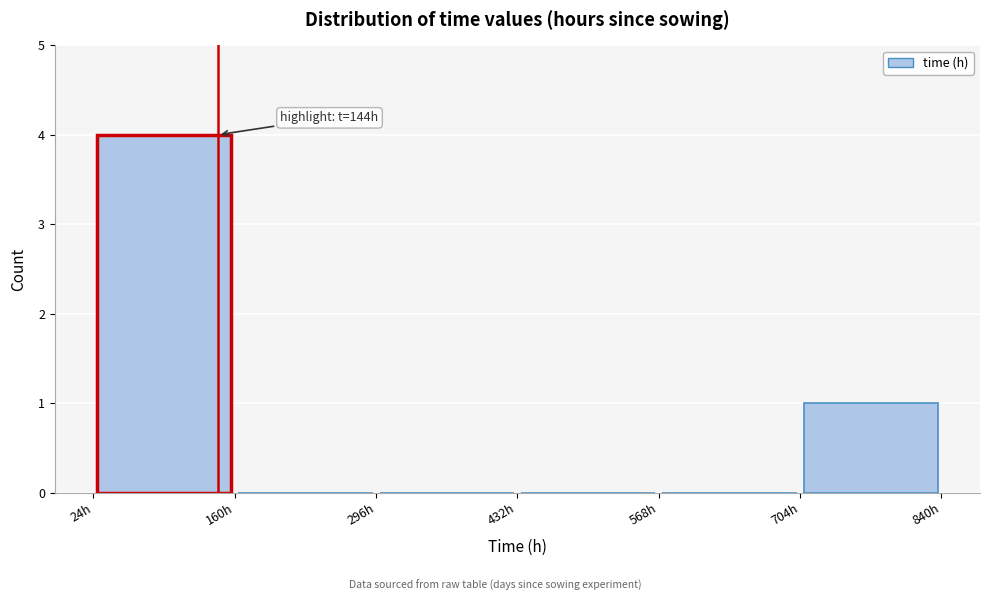

Over which range of the x-axis is the bar tallest?

24 to 160